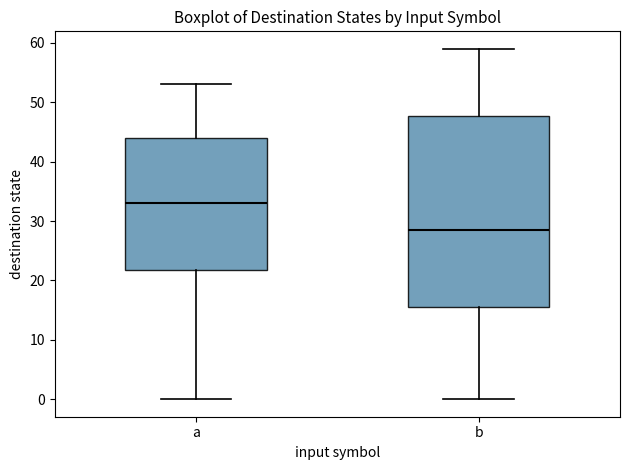

Comparing the boxes themselves (not the whiskers), which one is the tallest?

b